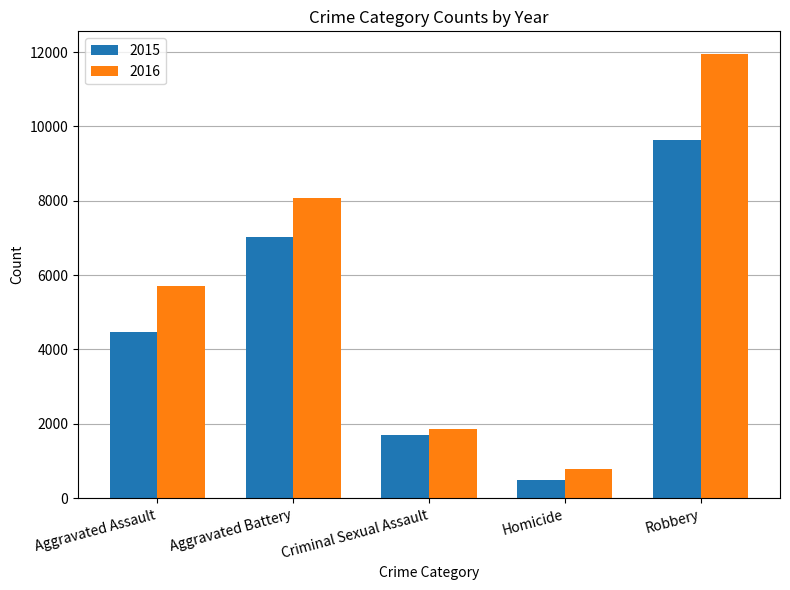

Reading left to right, transcribe all the data shown in this chart.

2015: 4480	7018	1707	496	9638
2016: 5713	8085	1866	786	11960